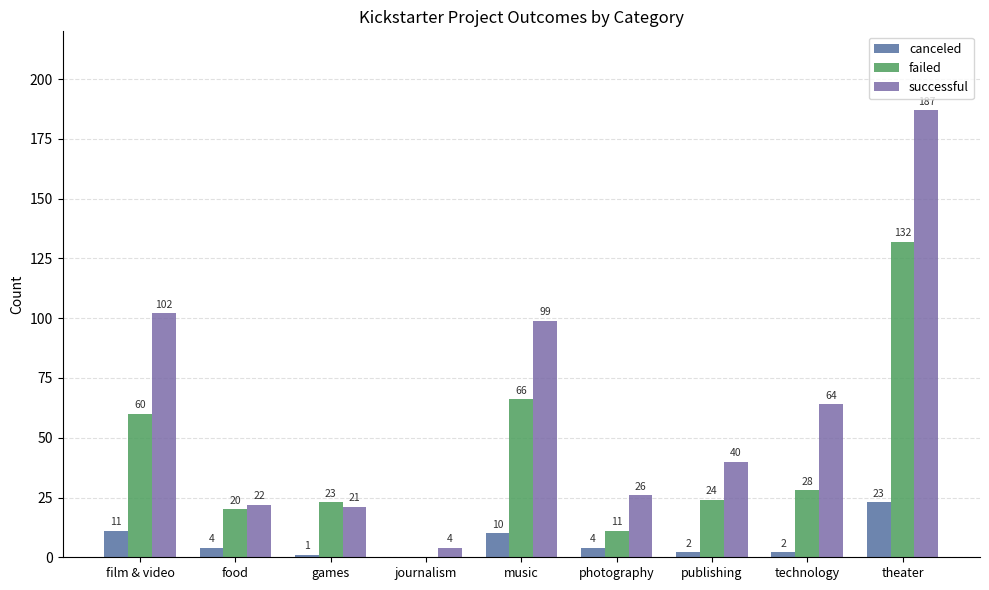

Reading left to right, transcribe all the data shown in this chart.

canceled: film & video=11	food=4	games=1	journalism=0	music=10	photography=4	publishing=2	technology=2	theater=23
failed: film & video=60	food=20	games=23	journalism=0	music=66	photography=11	publishing=24	technology=28	theater=132
successful: film & video=102	food=22	games=21	journalism=4	music=99	photography=26	publishing=40	technology=64	theater=187